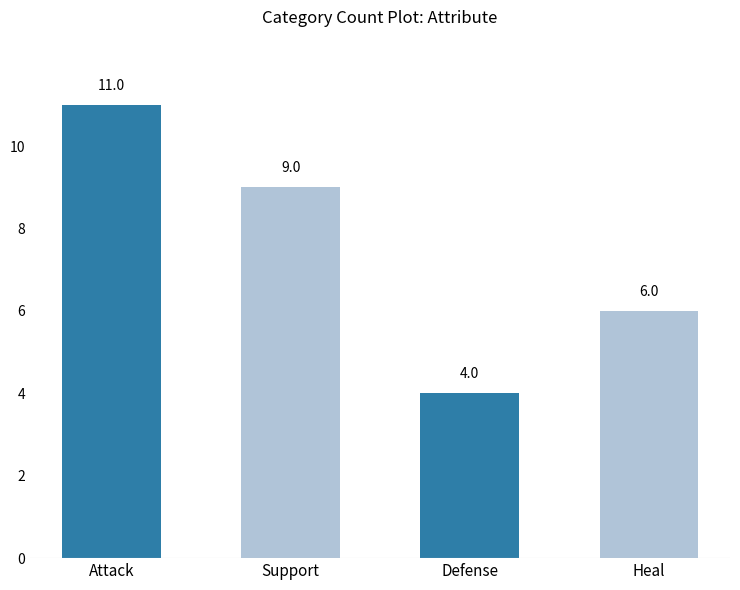

Reading left to right, what are all the values shown in this chart?

11	9	4	6